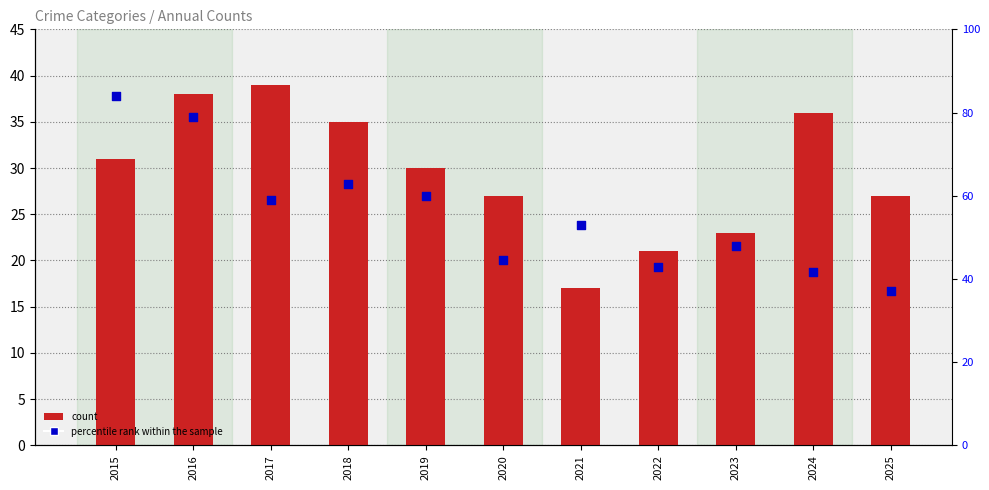

Which series has the widest spread of Y values?

percentile rank within the sample